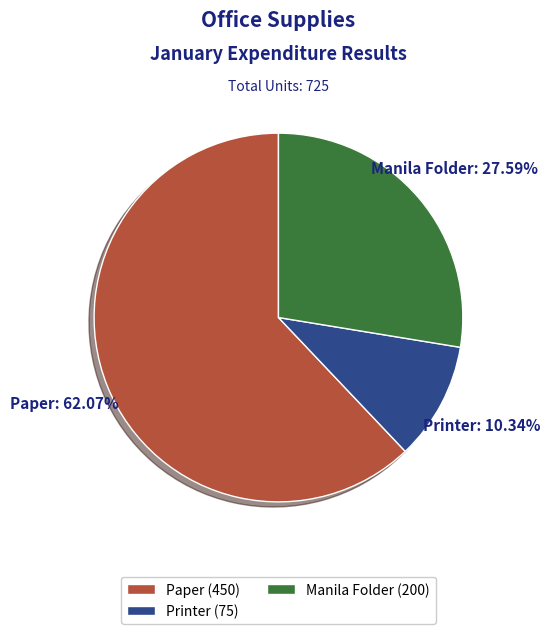

To the nearest percent, what percentage of the pie is Printer?

10%